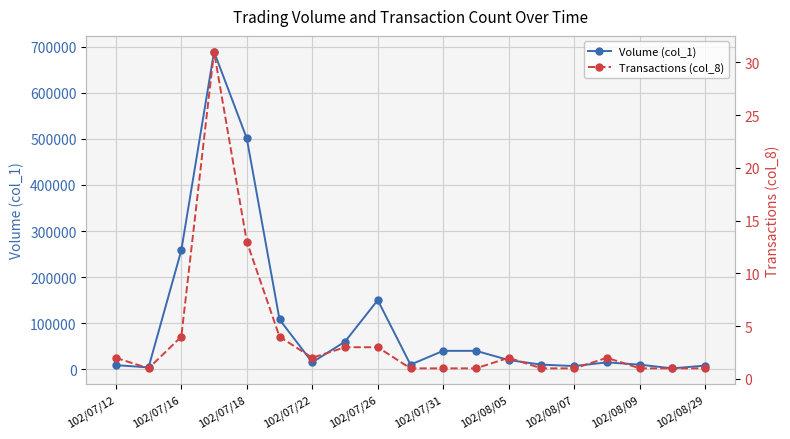

Count the number of data series in this chart.

2